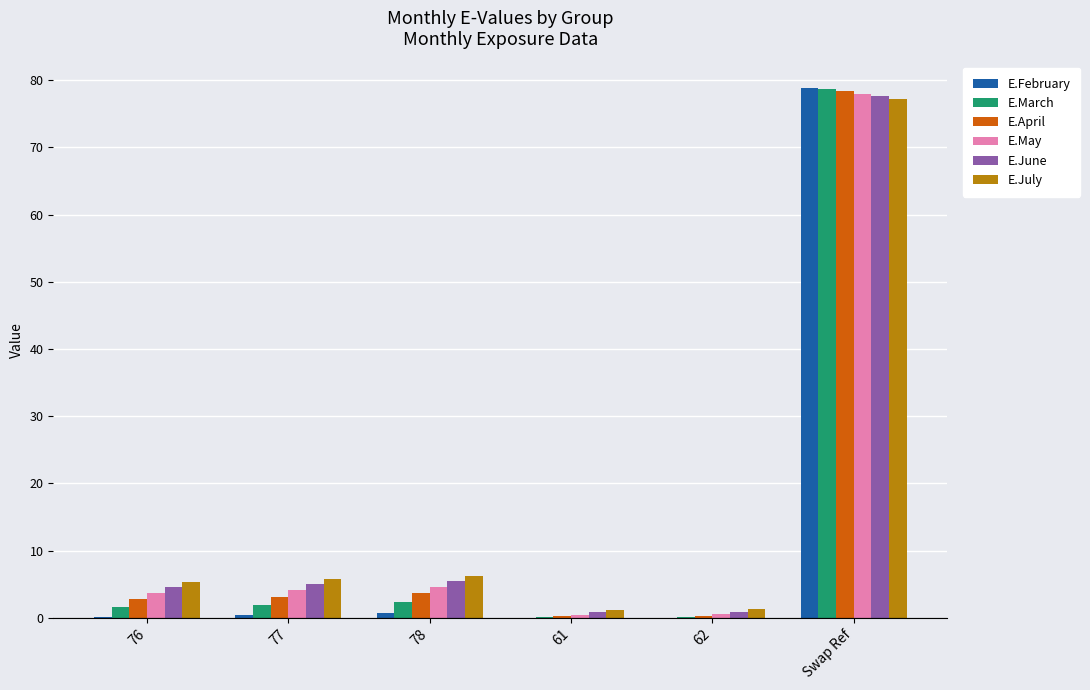

True or false: E.February has a value of 0.0 at 62.

True